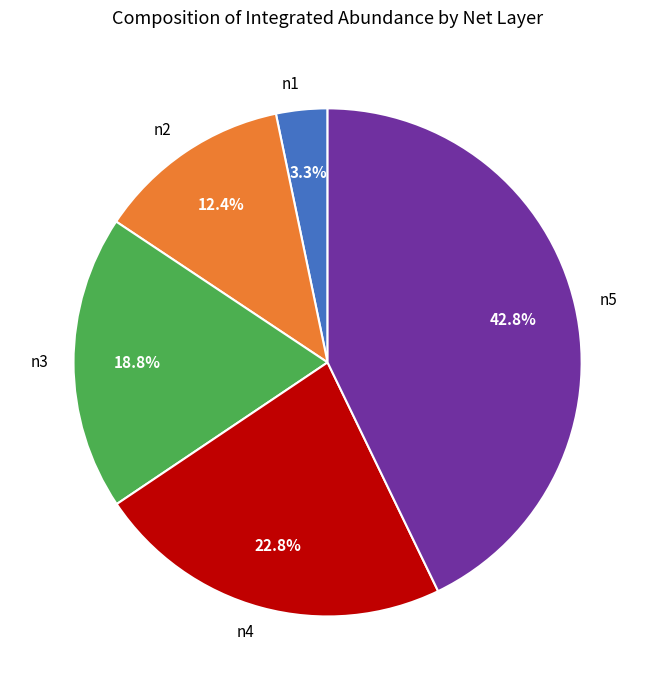

The n2 slice represents 2% of the pie. True or false?

False